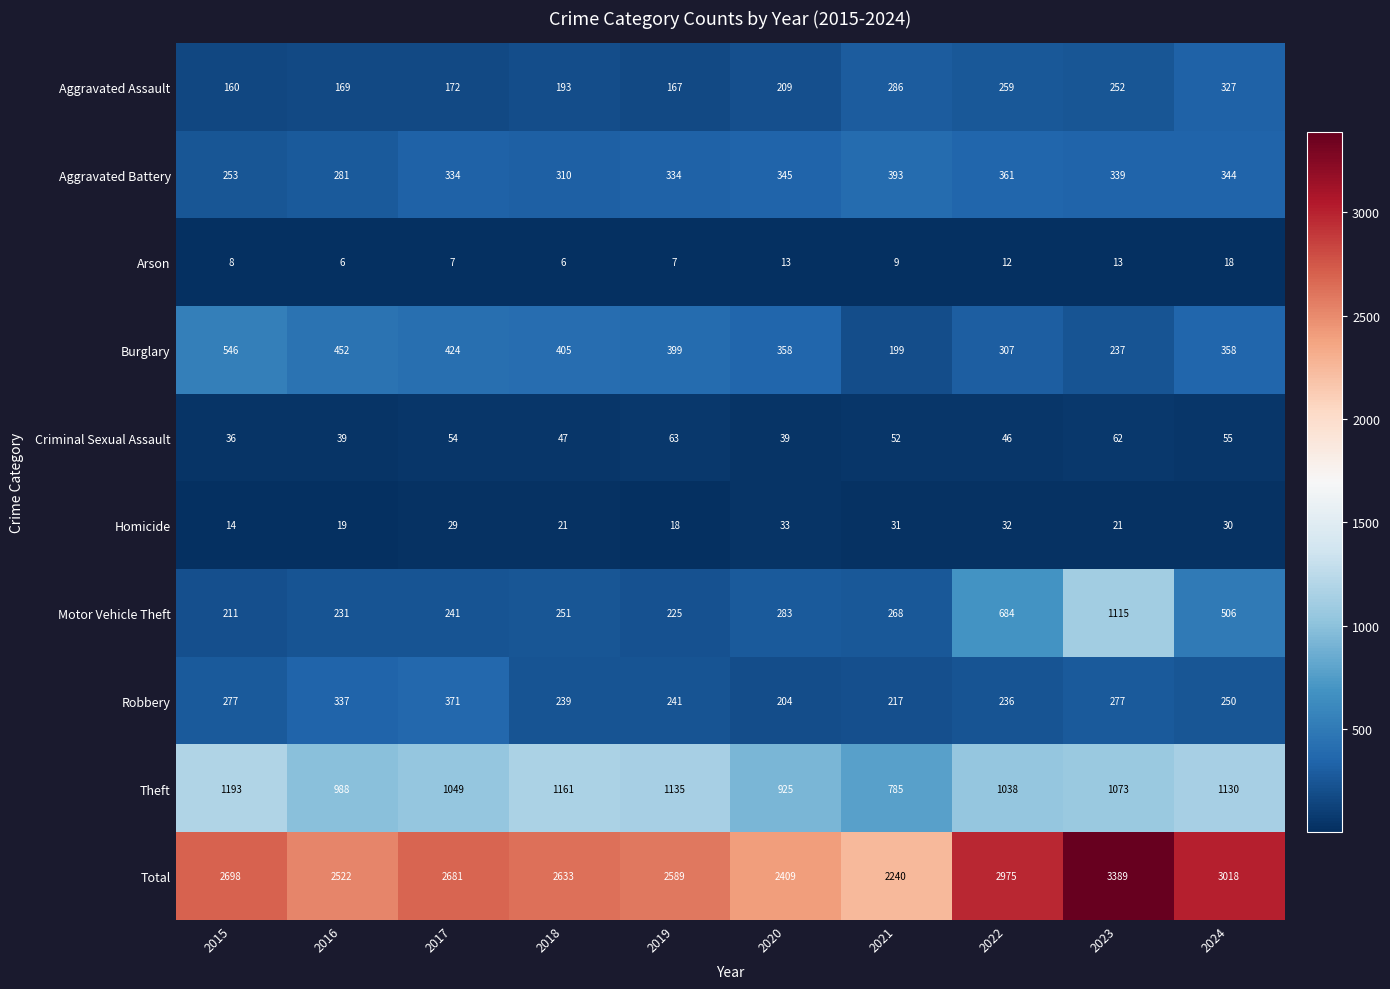

The Theft series shows 1038 at 2022. True or false?

True